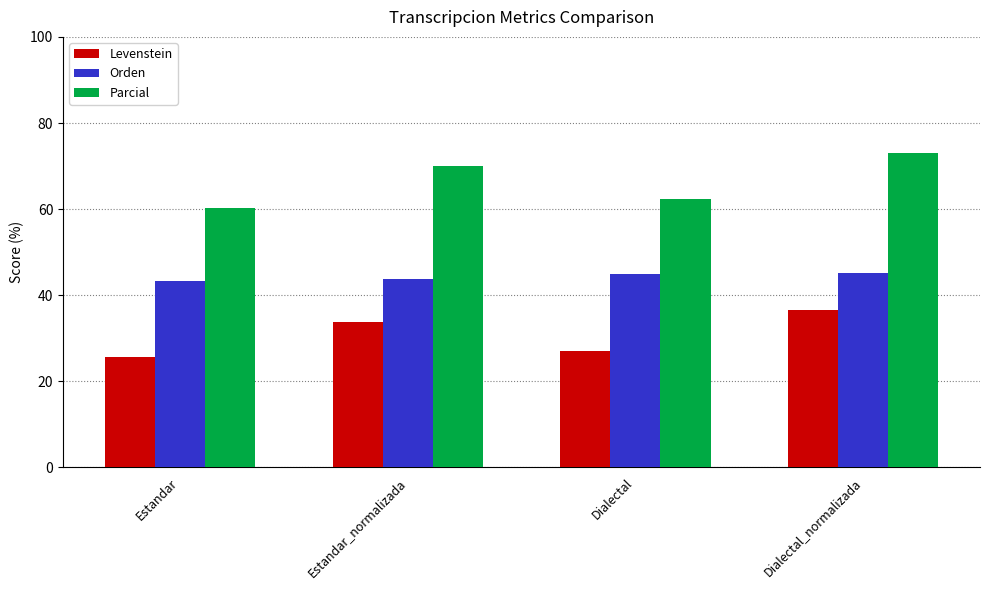

What is the label of the 1st bar from the right?

Dialectal_normalizada